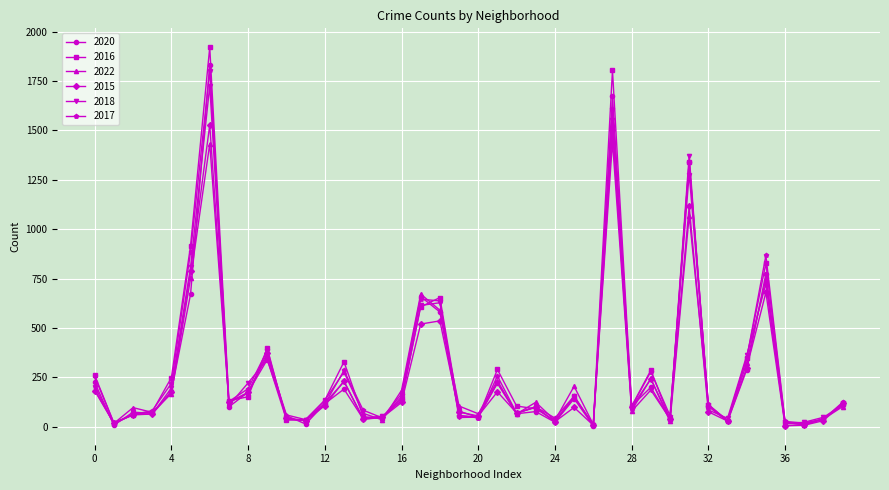

Which series has the largest range (max minus min)?

2016